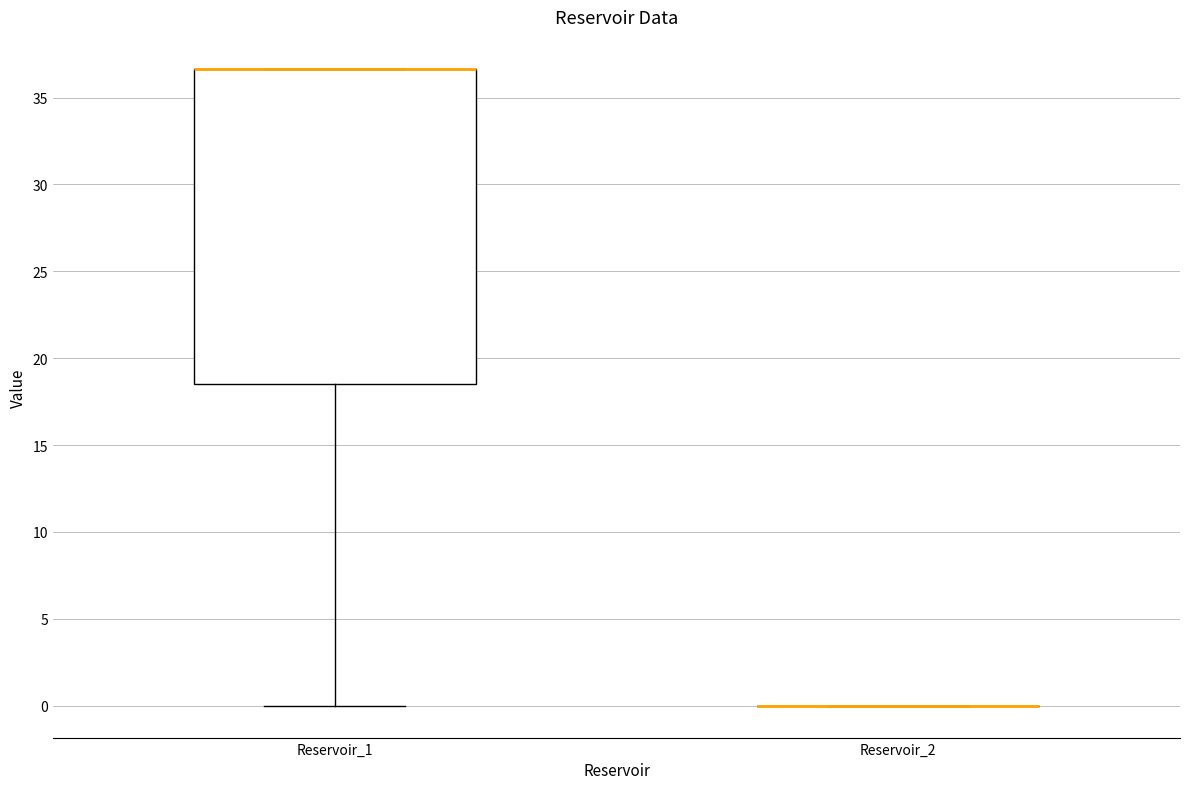

Reading left to right, transcribe this box plot: for each box, give where its median line is, the range the box spans, and where its two whiskers end, as read against the y-axis. The values are not printed on the chart, so give them approximately, as read against the axis.

Reservoir_1: median 36.5 (drawn on the box's upper edge), box 18.5 to 36.5, whiskers 0.0 to 36.5
Reservoir_2: box collapsed to a line at 0.0, whiskers 0.0 to 0.0